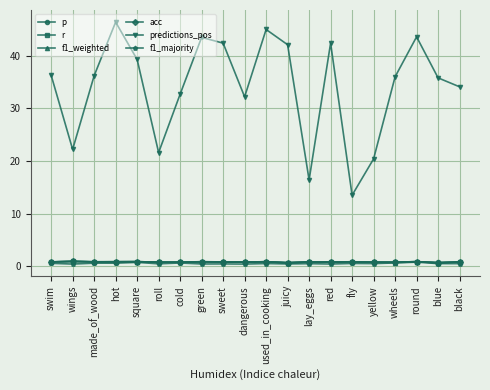

How many lines are shown in the chart?

6